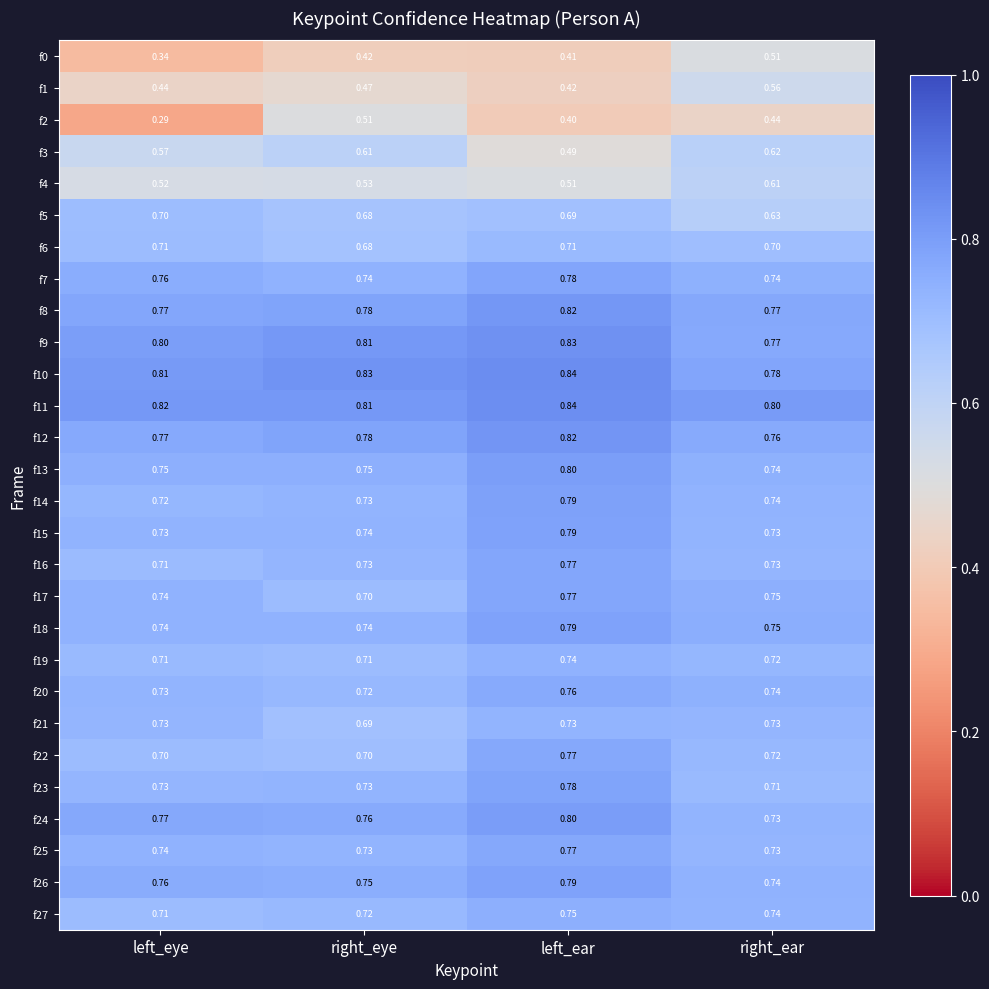

Rank the categories by f0 value from highest to lowest.

right_ear, right_eye, left_ear, left_eye